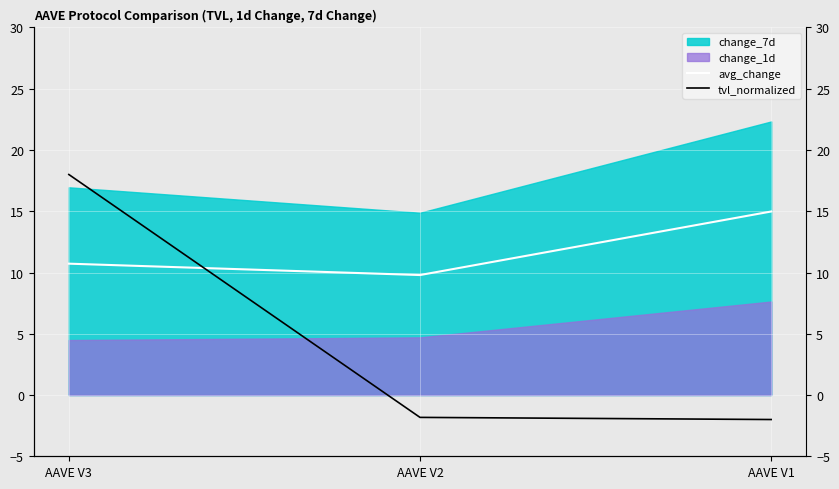

How many lines are shown in the chart?

2